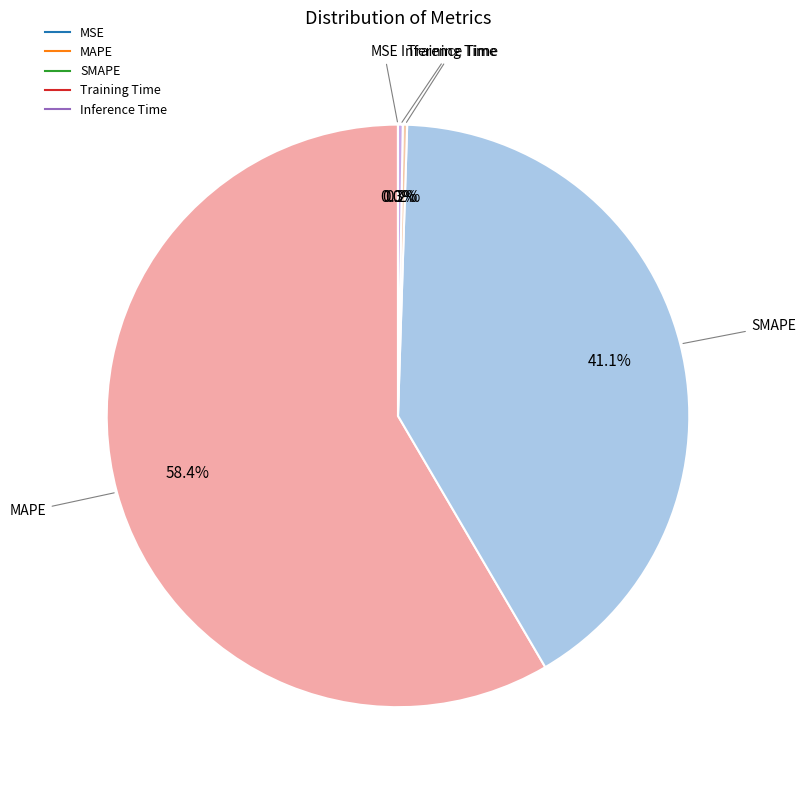

Is it true that Training Time is 0% of the pie?

True